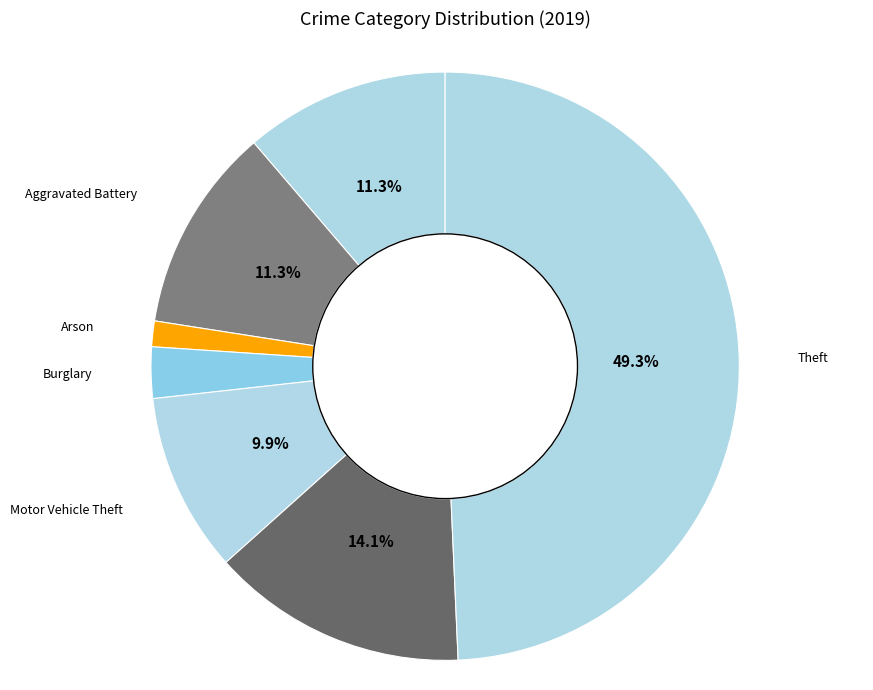

How many slices are in this pie chart?

7